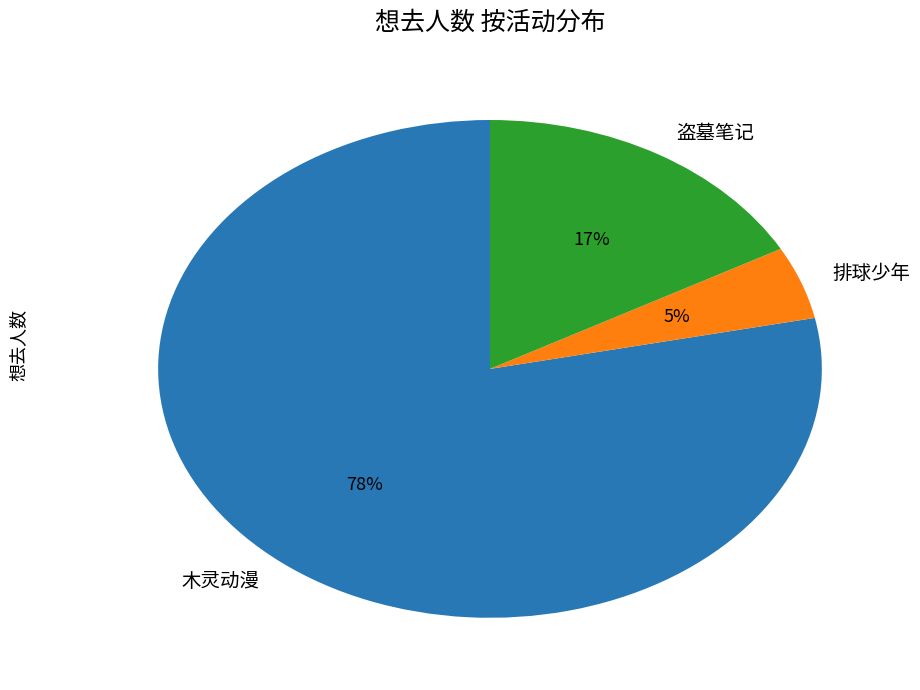

To the nearest percent, what is the average slice percentage?

33%